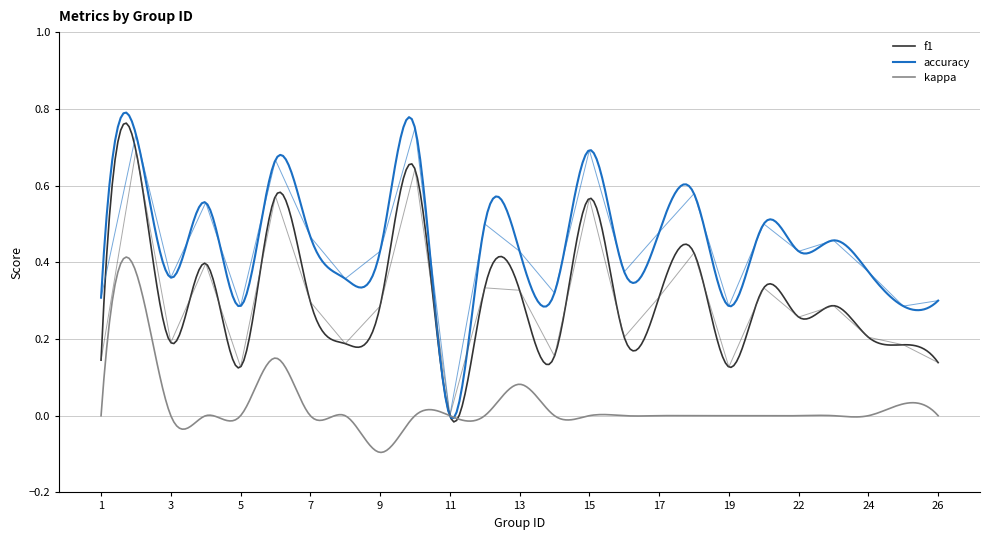

What is the difference between the maximum and minimum values in the accuracy series?

0.8